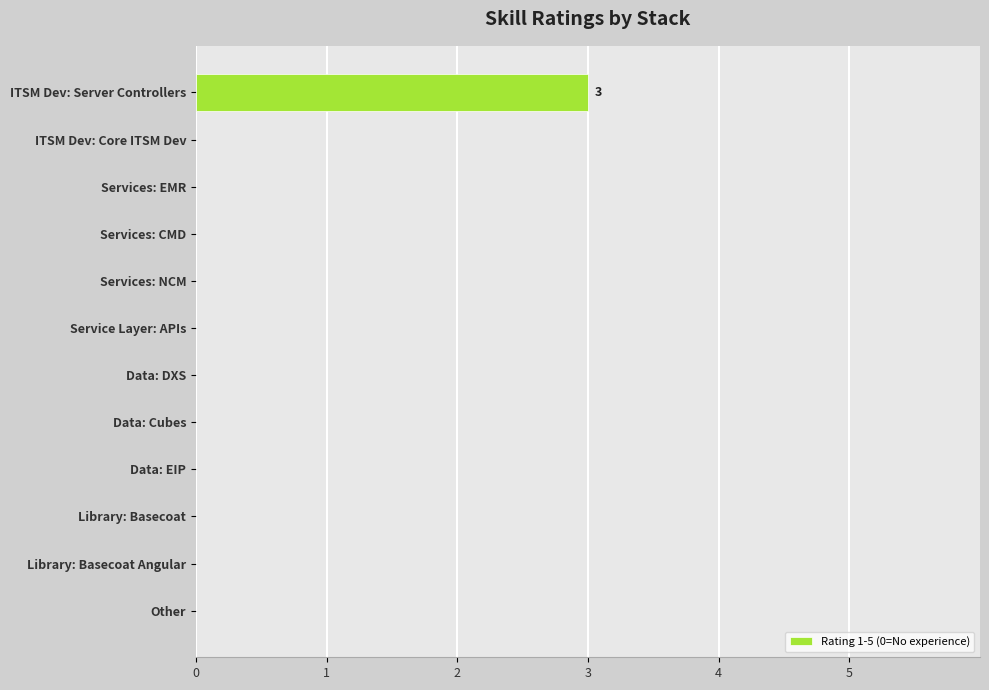

Reading top to bottom, list all the values displayed in this chart.

ITSM Dev: Server Controllers=3	ITSM Dev: Core ITSM Dev=0	Services: EMR=0	Services: CMD=0	Services: NCM=0	Service Layer: APIs=0	Data: DXS=0	Data: Cubes=0	Data: EIP=0	Library: Basecoat=0	Library: Basecoat Angular=0	Other=0